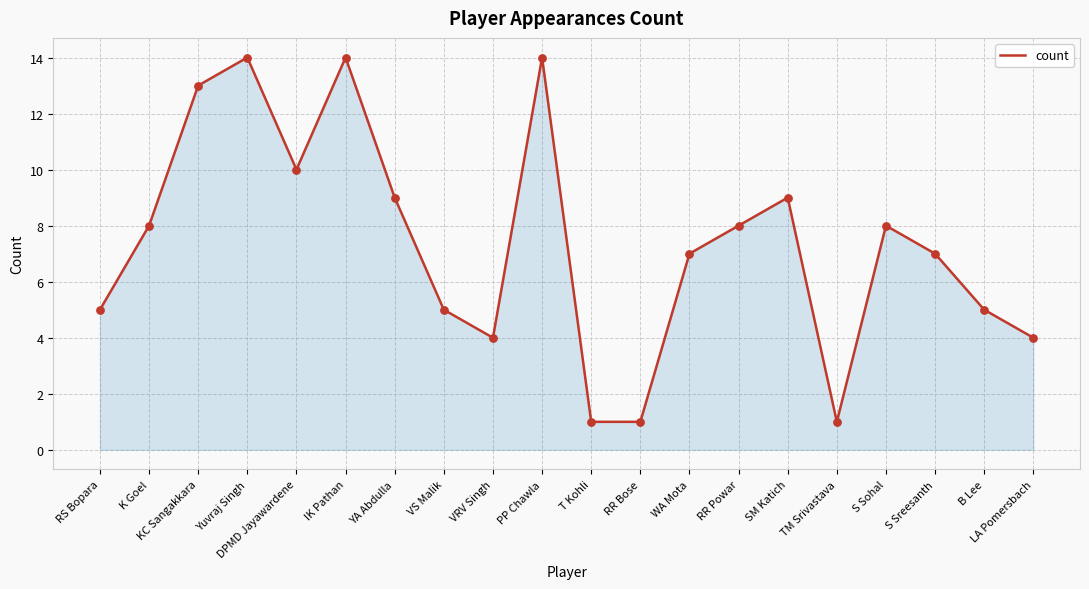

Which has a higher value, S Sohal or S Sreesanth?

S Sohal